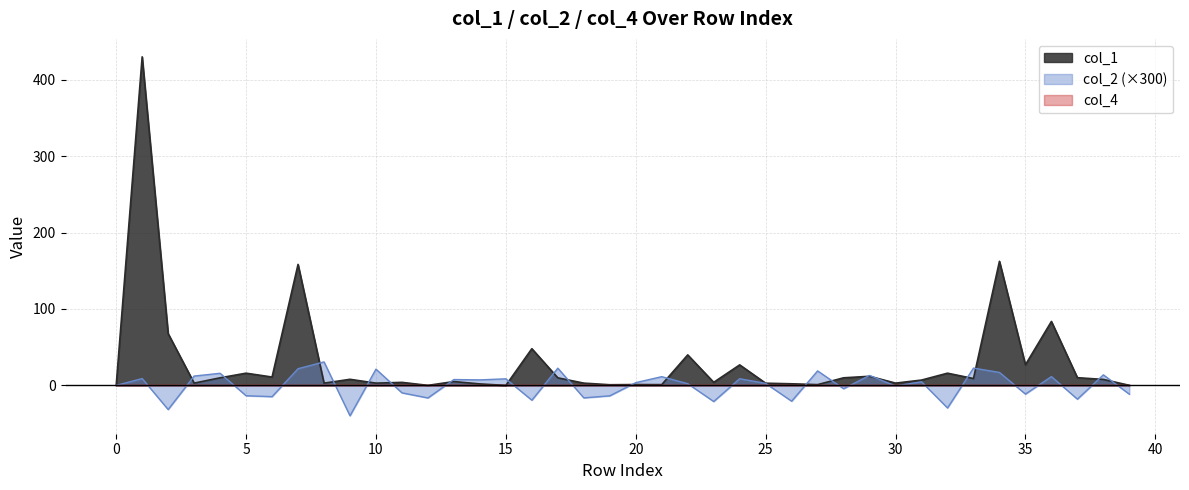

What is the maximum value shown in the chart?

430.0